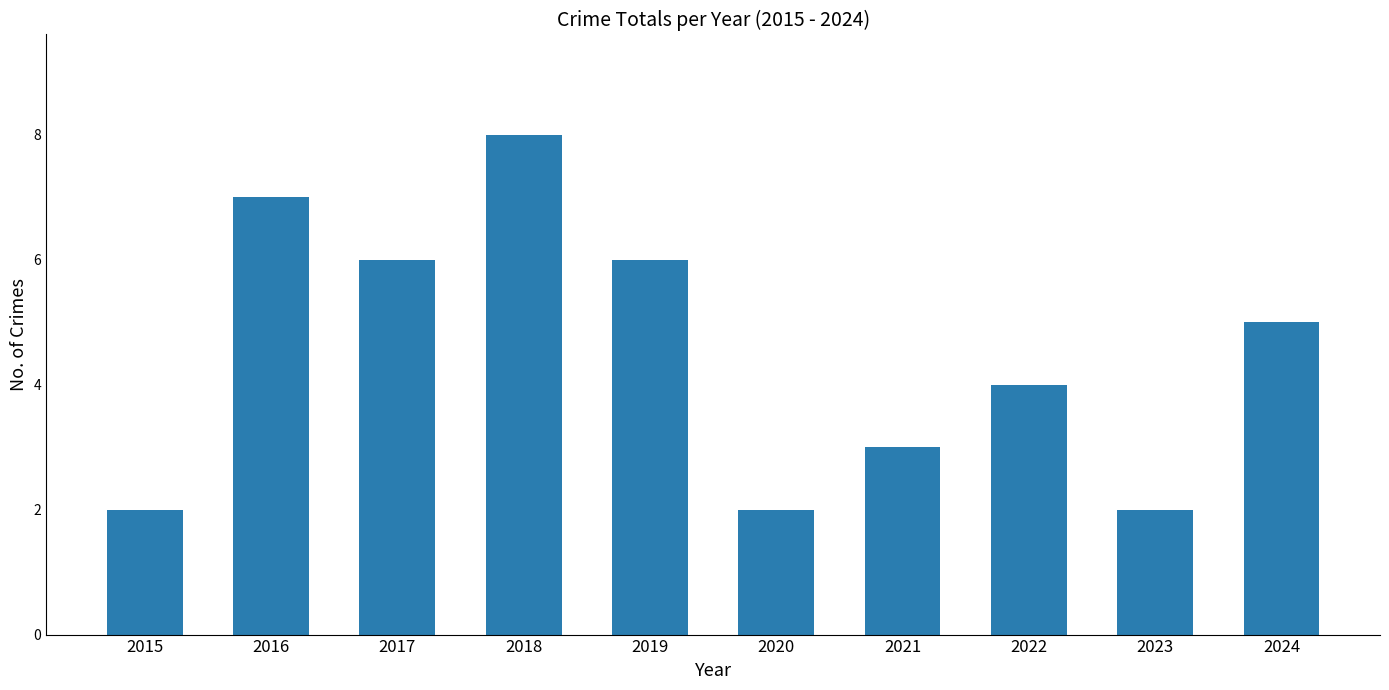

Does the chart contain stacked bars?

No